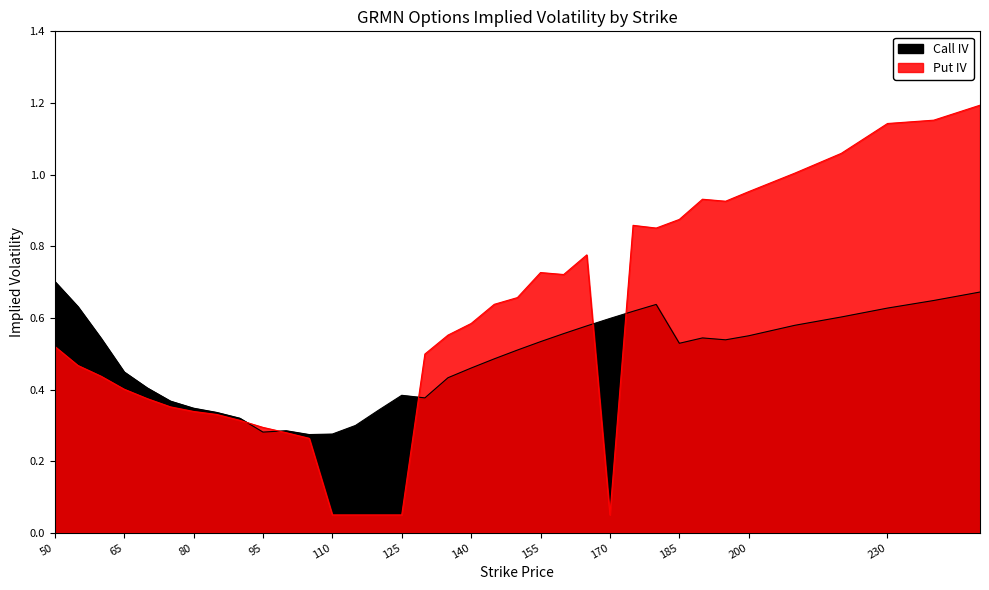

What is the approximate value of Call IV at 145?

0.5